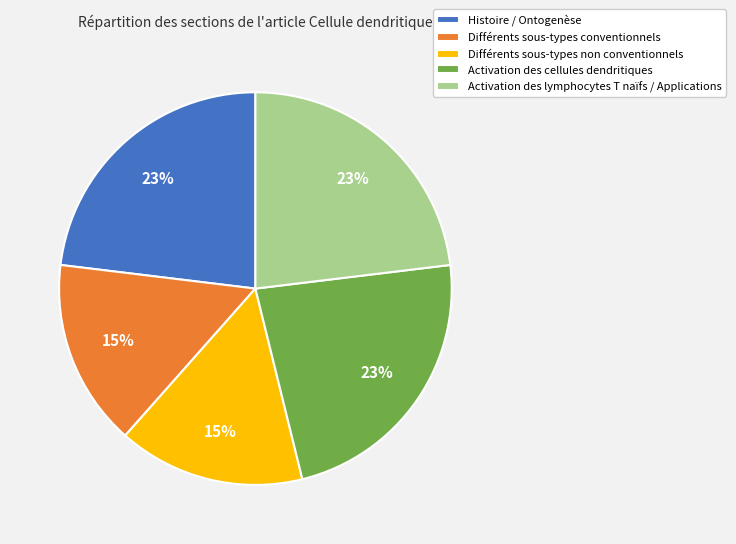

What percentage is the Différents sous-types non conventionnels slice, to the nearest percent?

15%